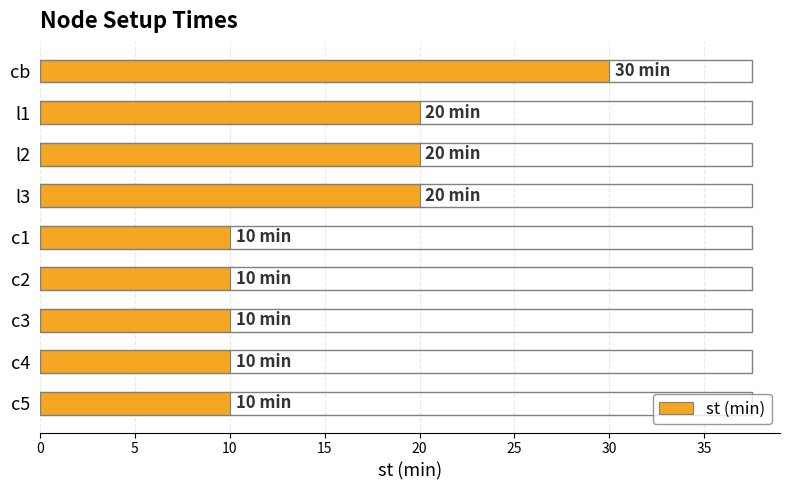

What is the difference between the second highest and second lowest values?

10